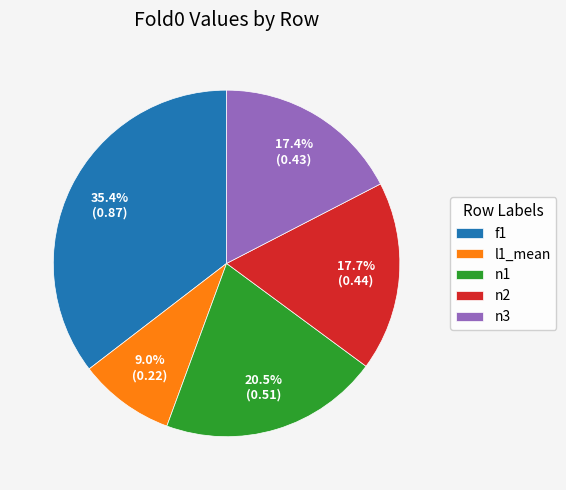

Is there a majority slice in this chart?

No